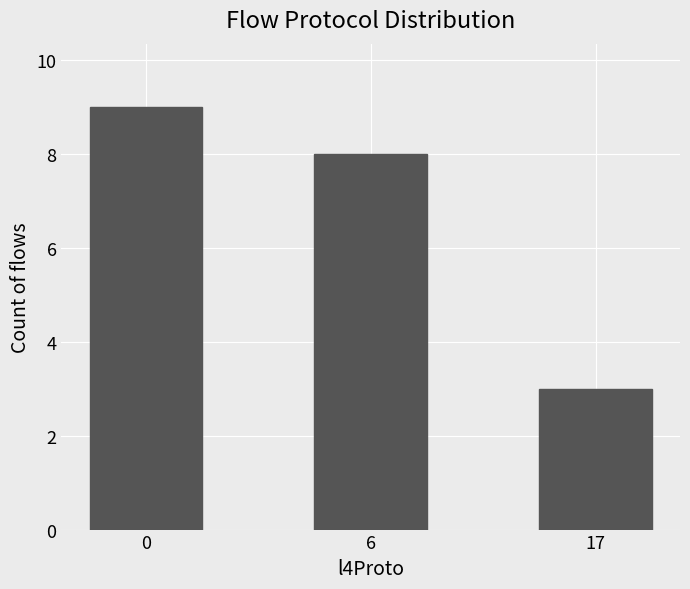

At which category does the chart reach its minimum across all series?

17